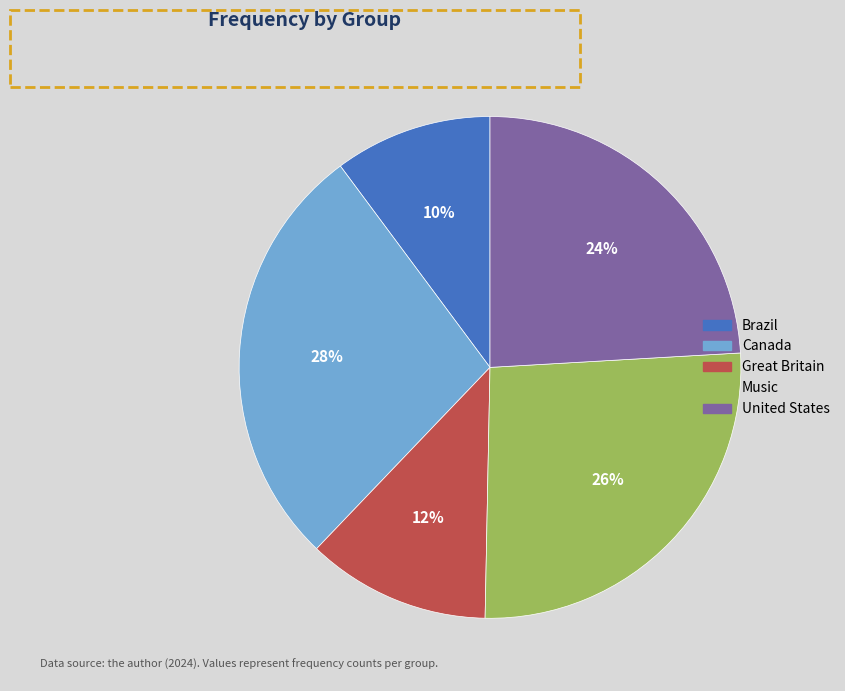

Is the sum of Great Britain and Brazil greater than half?

No